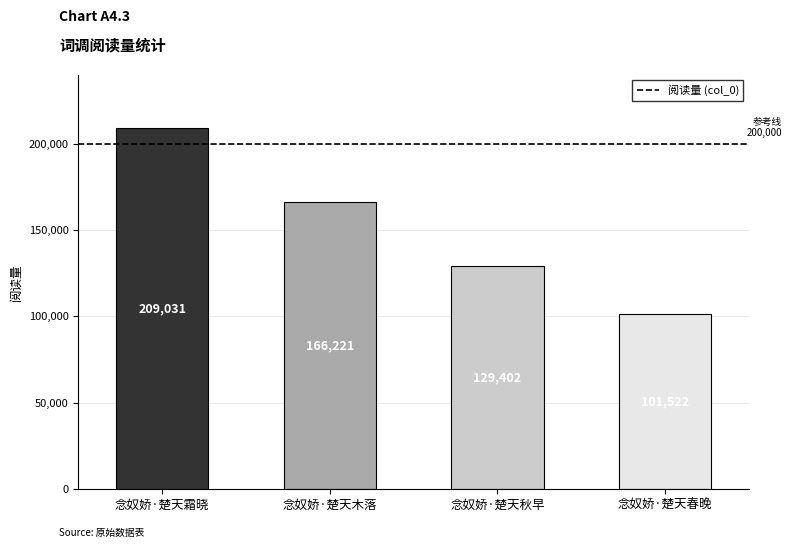

What is the smallest value displayed?

101522